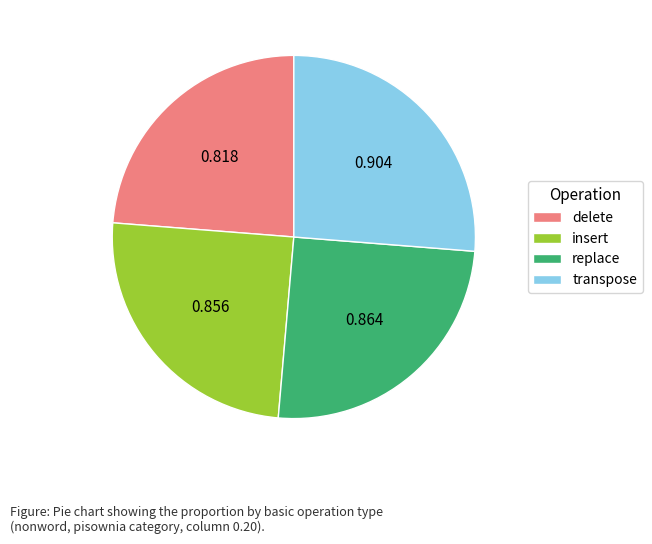

What is the smallest slice in the pie chart?

delete